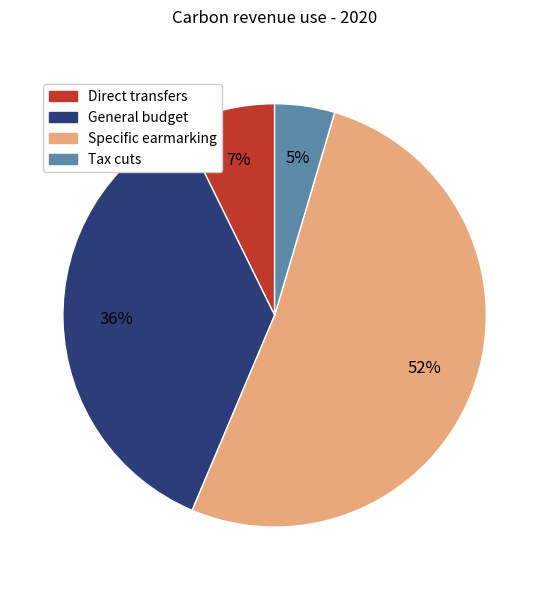

To the nearest percent, what percentage of the pie is Tax cuts?

5%